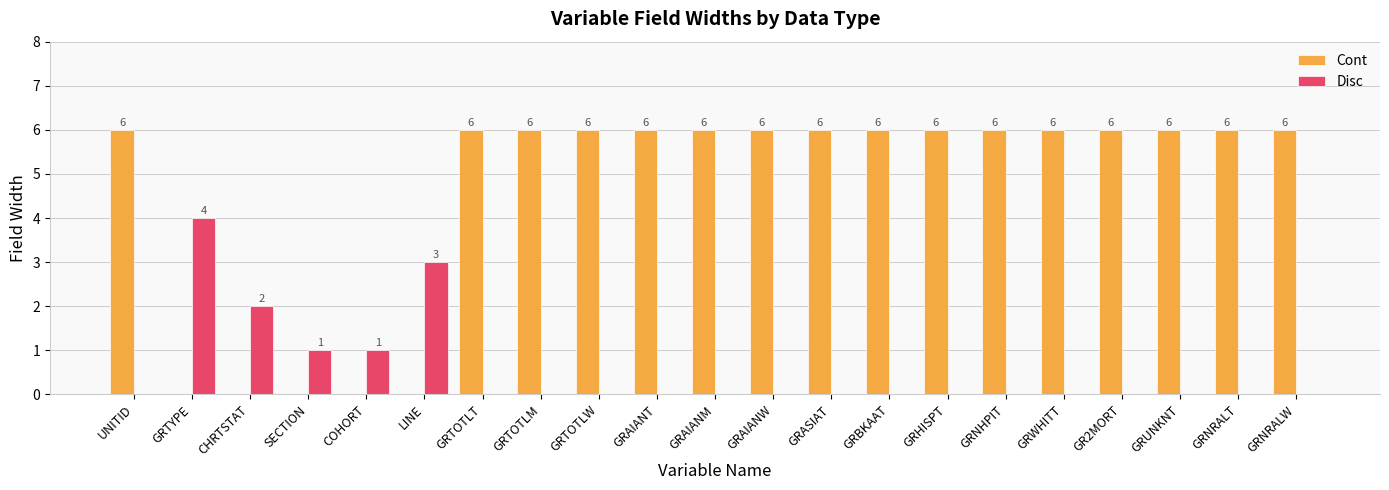

What is the total value across all series at LINE?

3